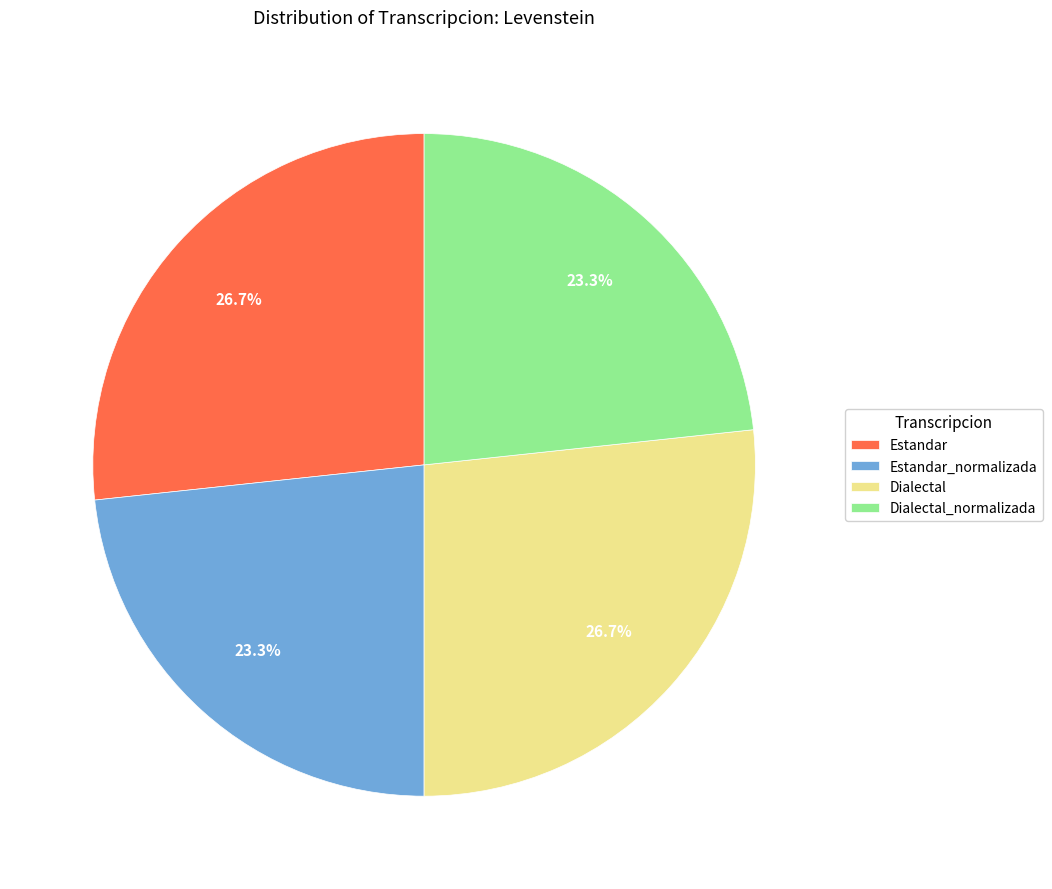

Is there a majority slice in this chart?

No